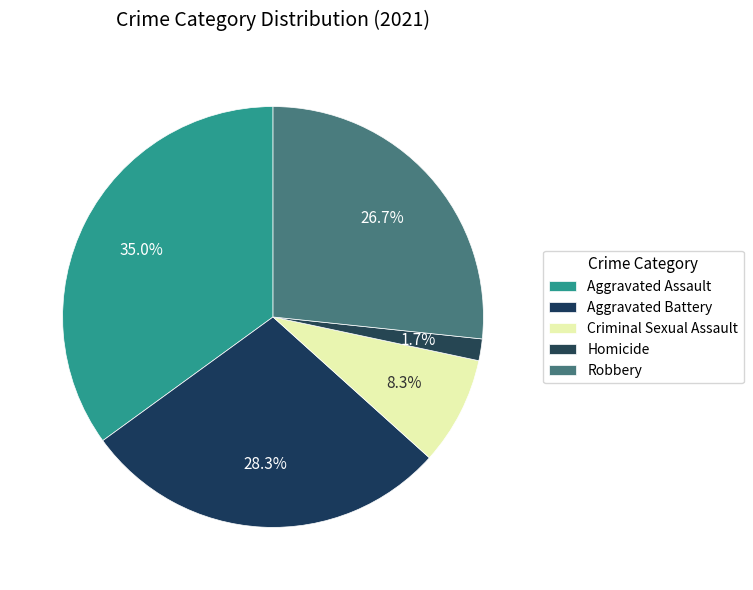

How much of the chart is everything except Homicide?

98.3%